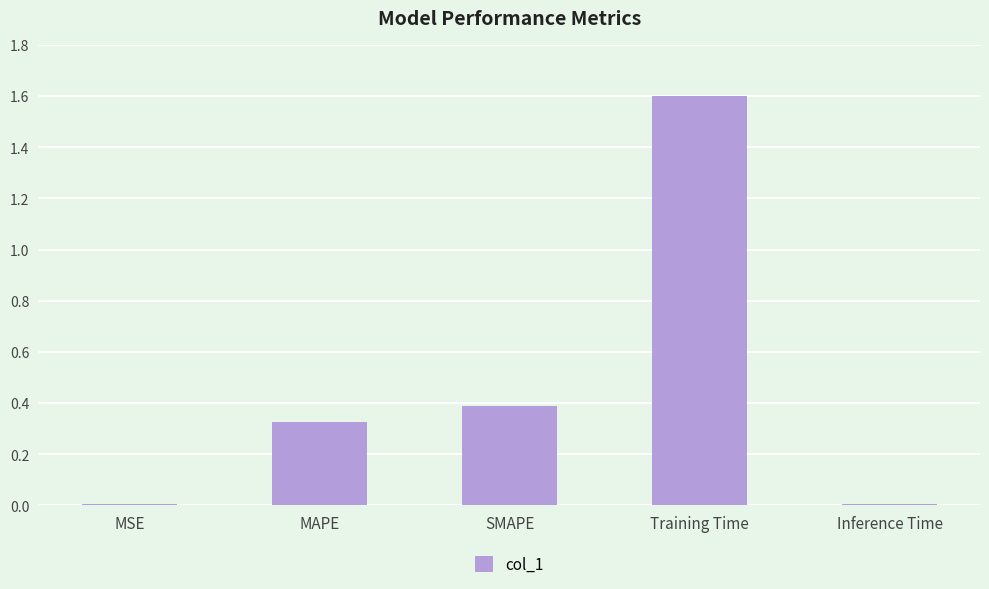

The chart shows a value of 0.0 at MSE. True or false?

True